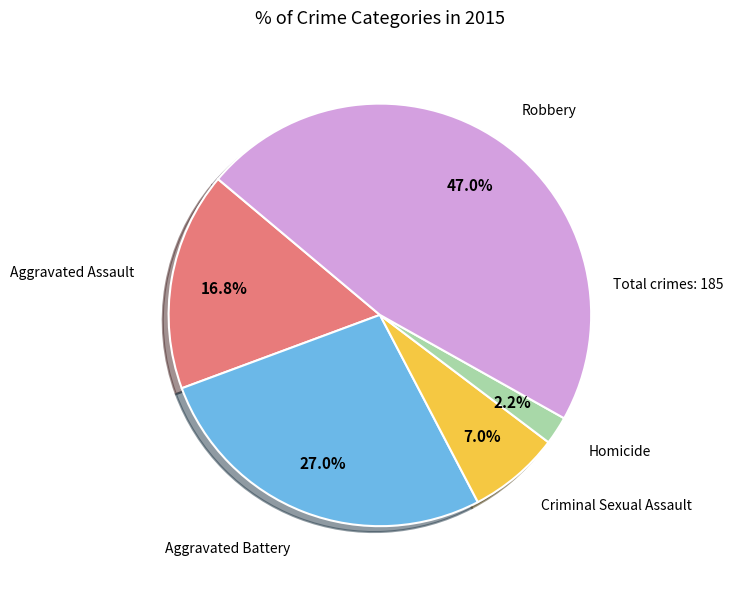

Is there any slice that represents more than half of the pie?

No